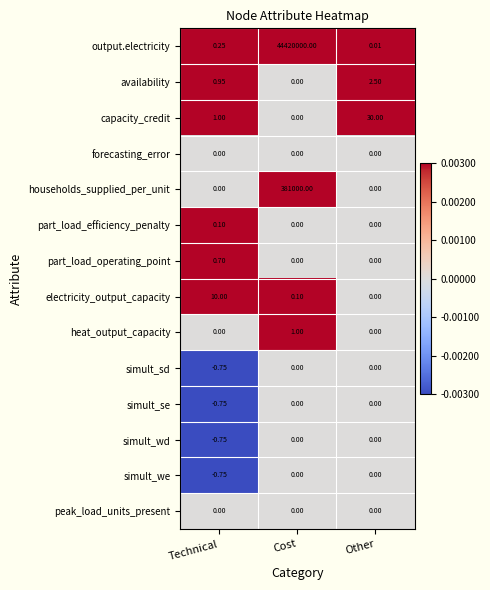

Where is electricity_output_capacity nearest to the value 5?

Cost